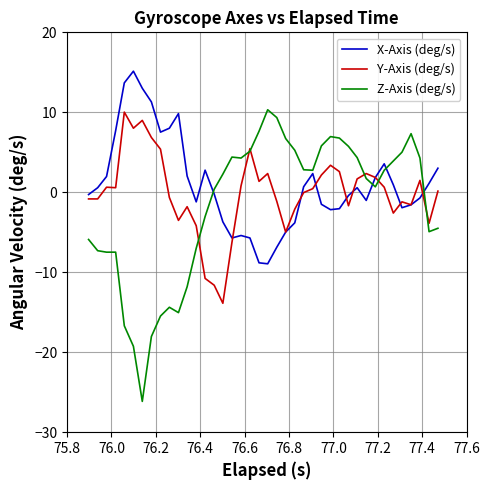

Which series has the widest spread of values?

Z-Axis (deg/s)